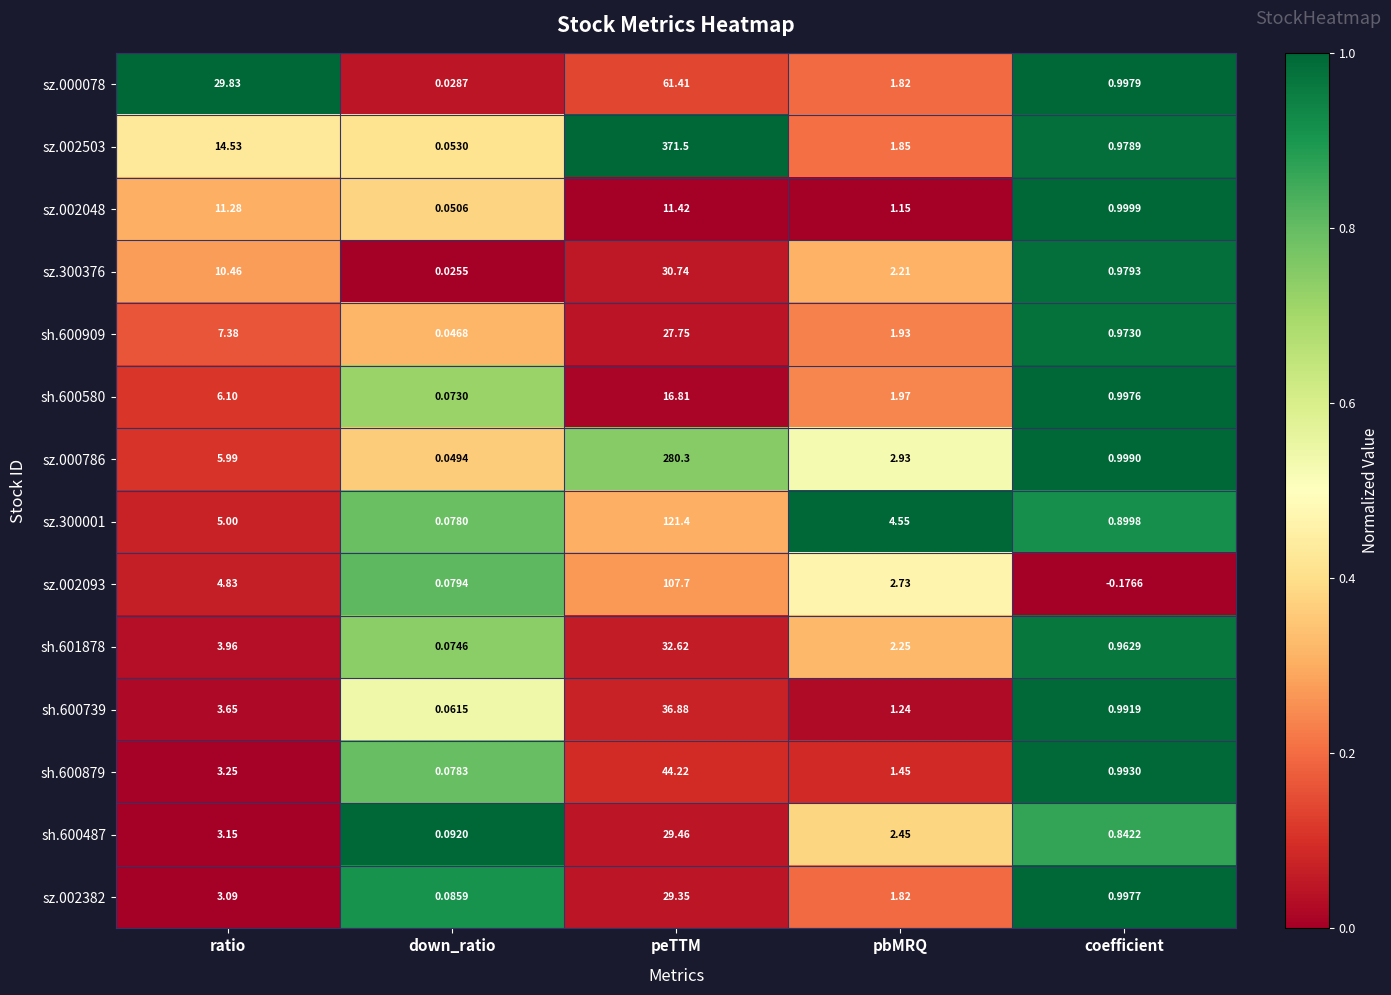

At which category is the sum across all series the highest?

peTTM